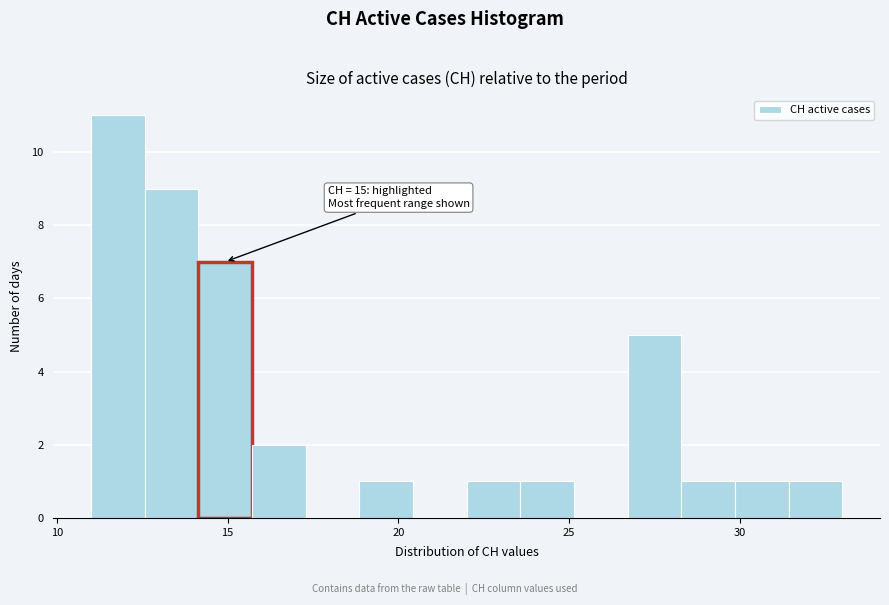

Read against the x-axis, roughly where is the centre of the tallest bar?

12.0